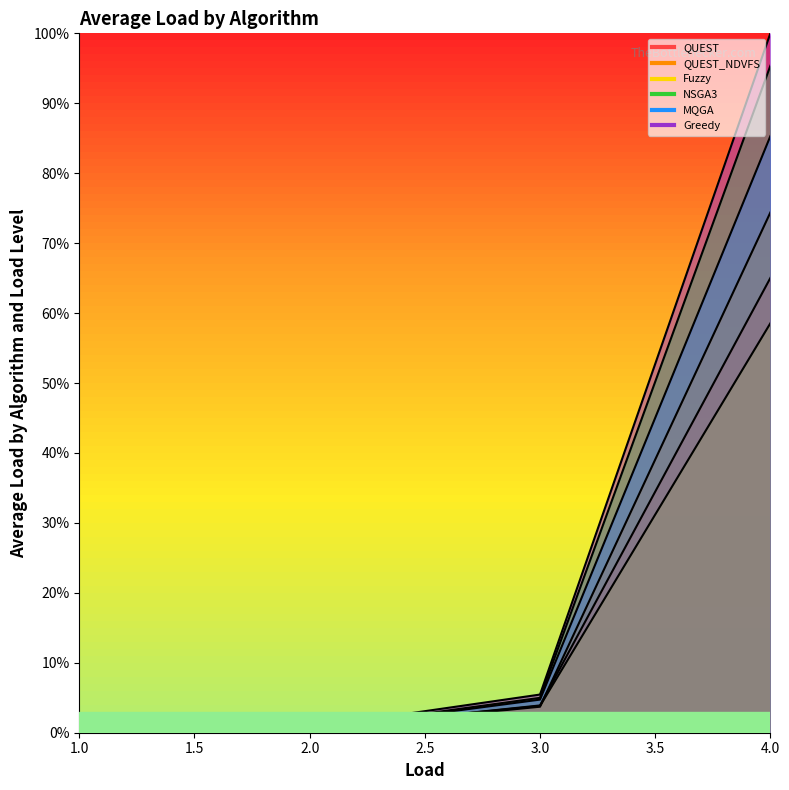

Which series ends up on top after the final intersection of NSGA3 and Greedy?

Greedy